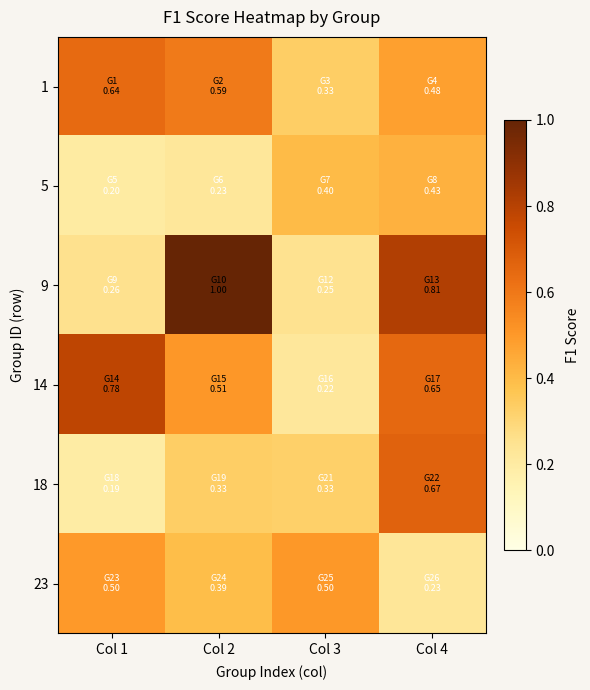

At how many categories does at least one series exceed 0?

4